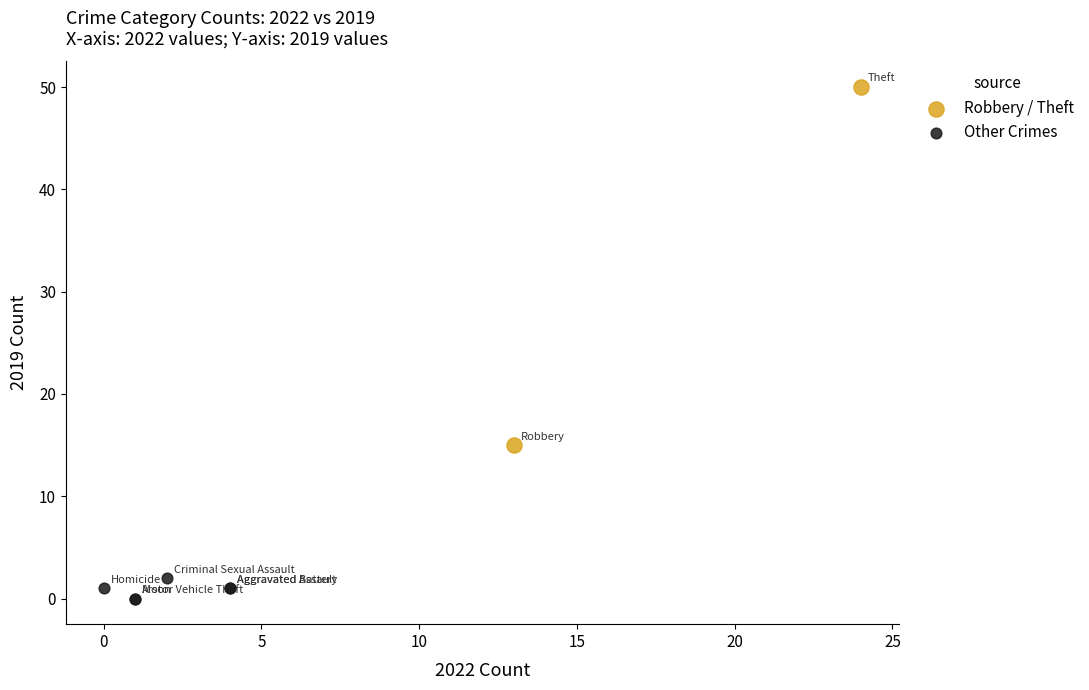

What are all the series names shown in the legend?

Robbery / Theft, Other Crimes